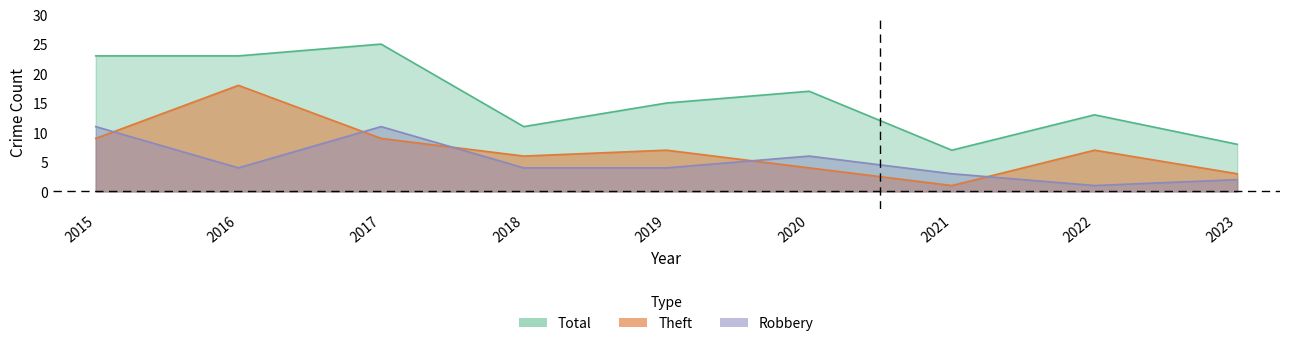

What is the total value across all series at 2023?

13